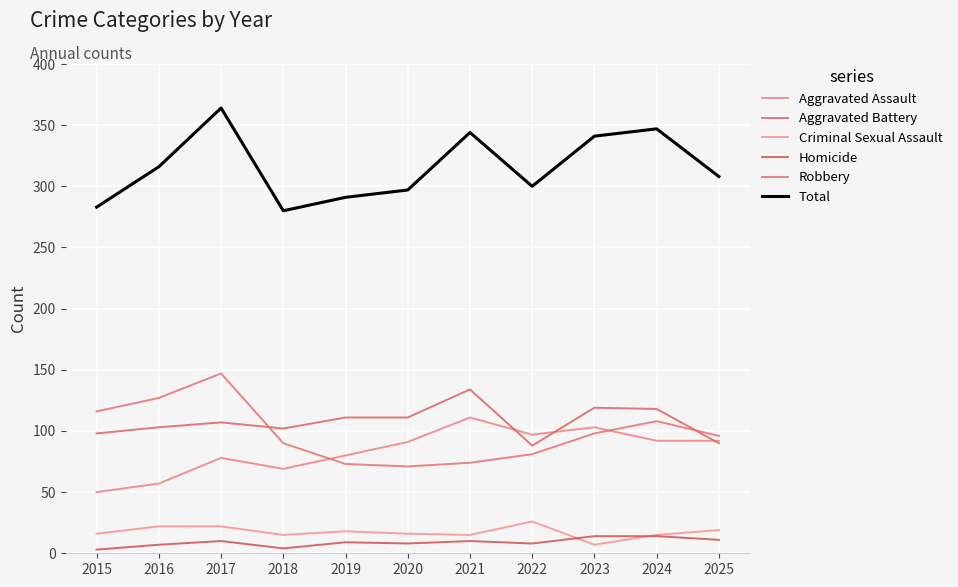

What is the difference between the Homicide values at 2020 and 2017?

2